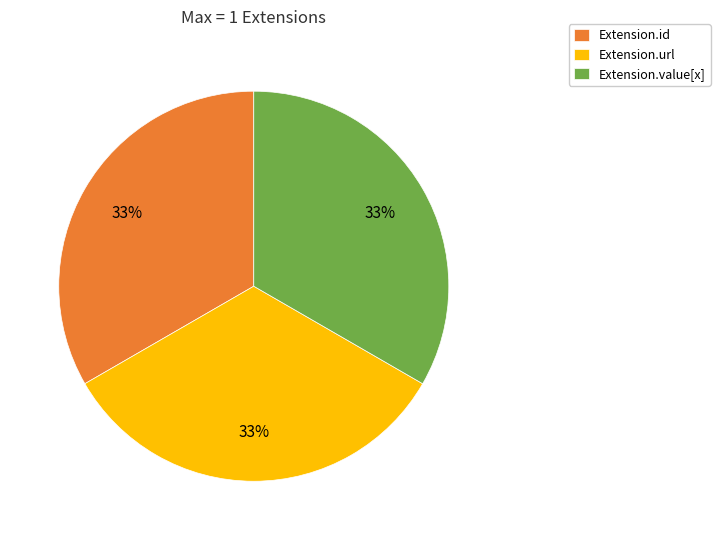

Combined, do Extension.id and Extension.url account for over 50%?

Yes